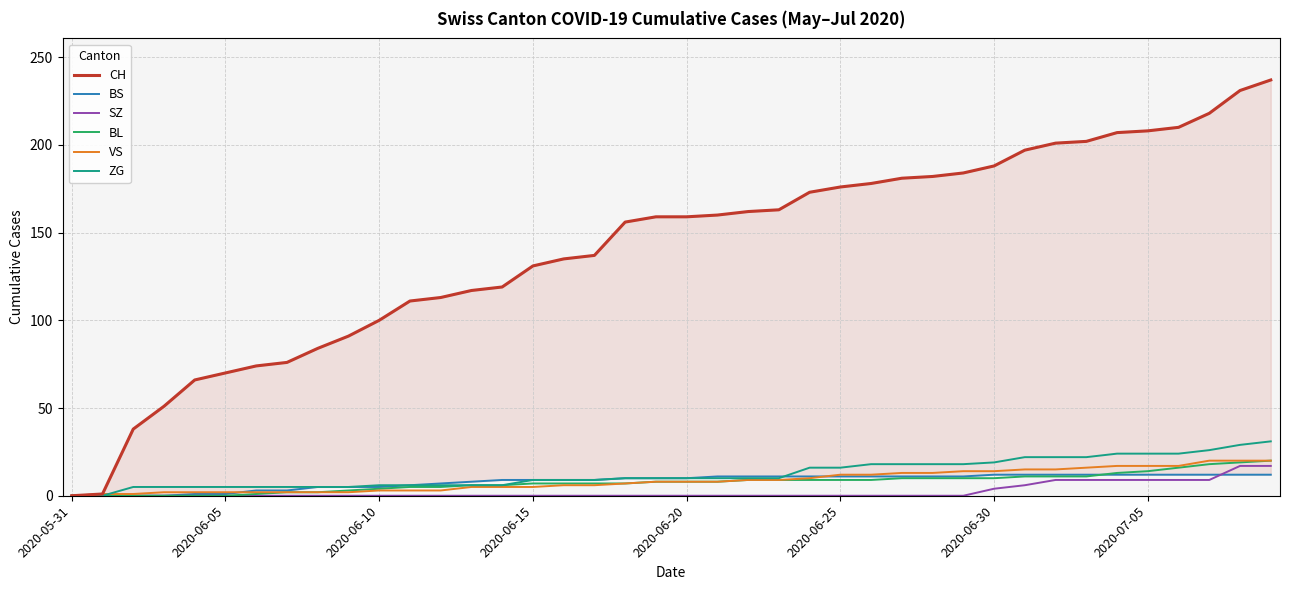

What is the difference between the second highest and second lowest values in the SZ series?

17